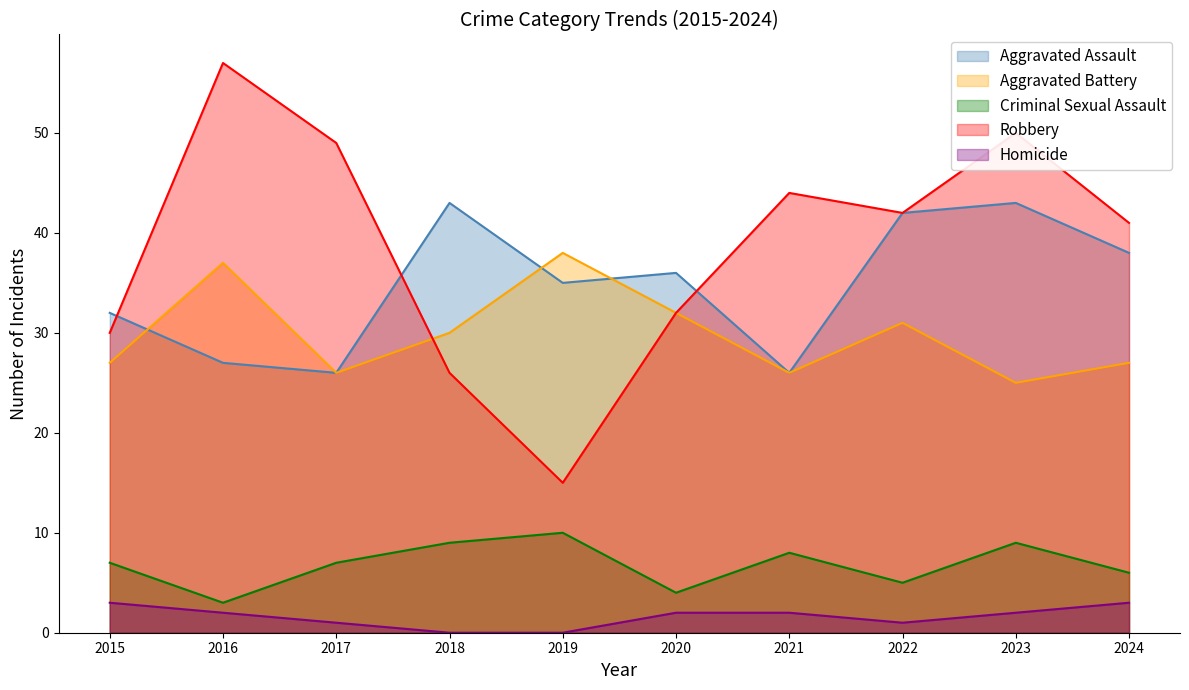

Which series changed the most between 2018 and 2020?

Aggravated Assault